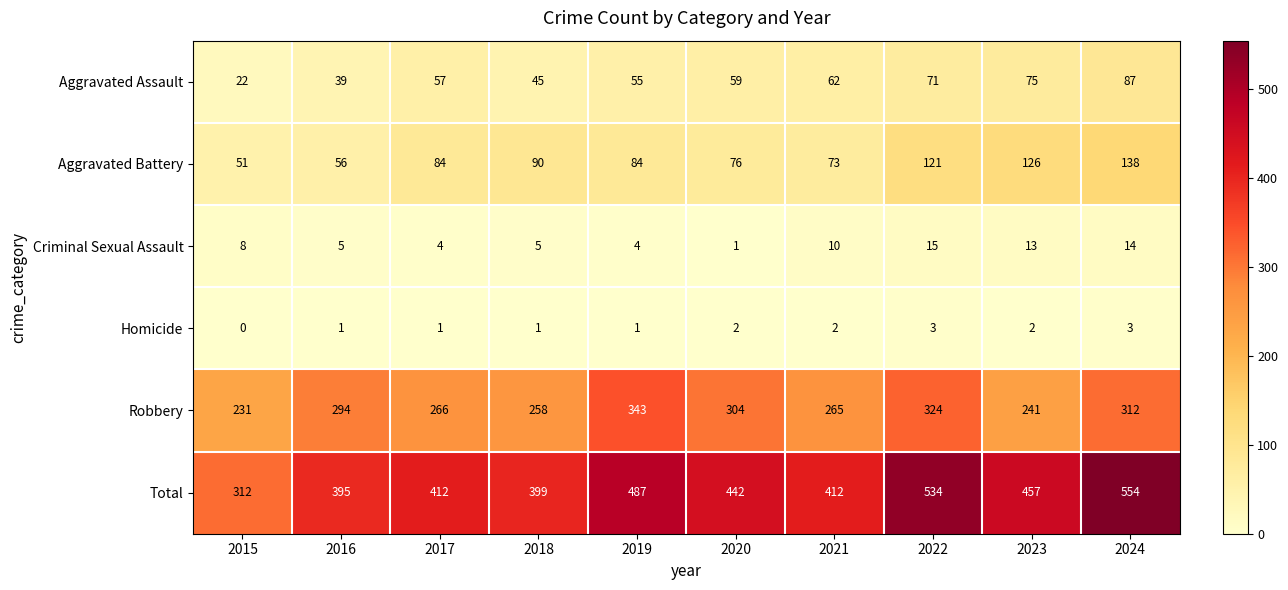

The Aggravated Battery series shows 76 at 2020. True or false?

True